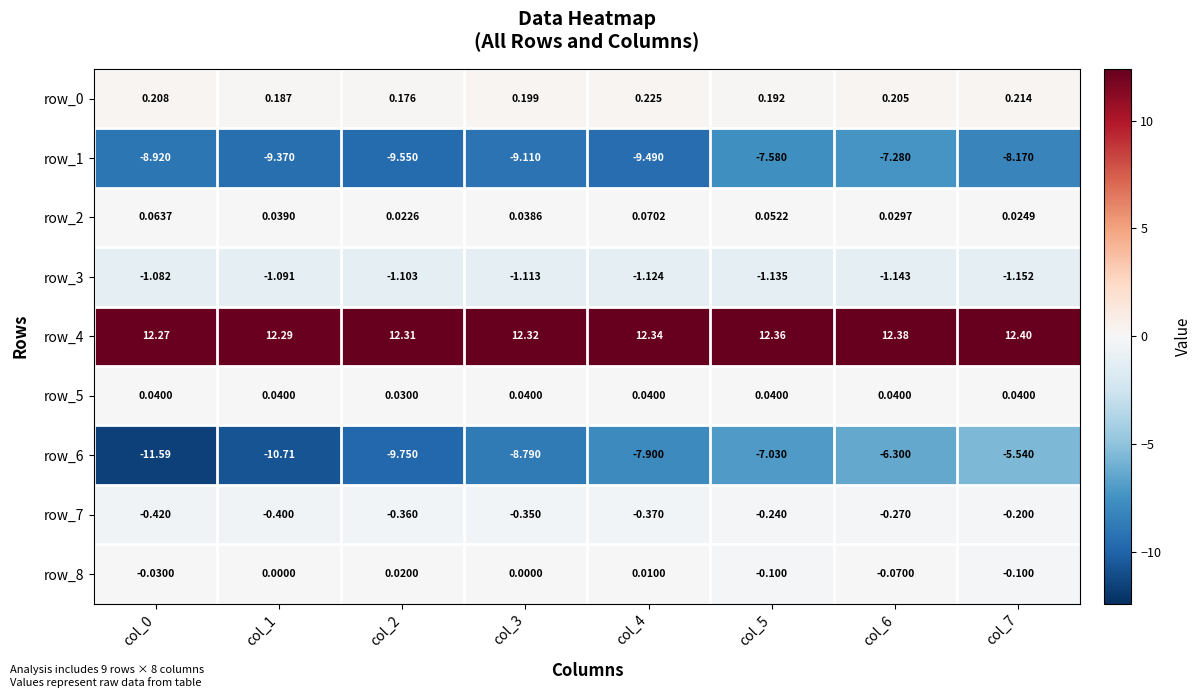

Is the value of row_0 at col_4 greater than the value of row_3 at col_4?

Yes